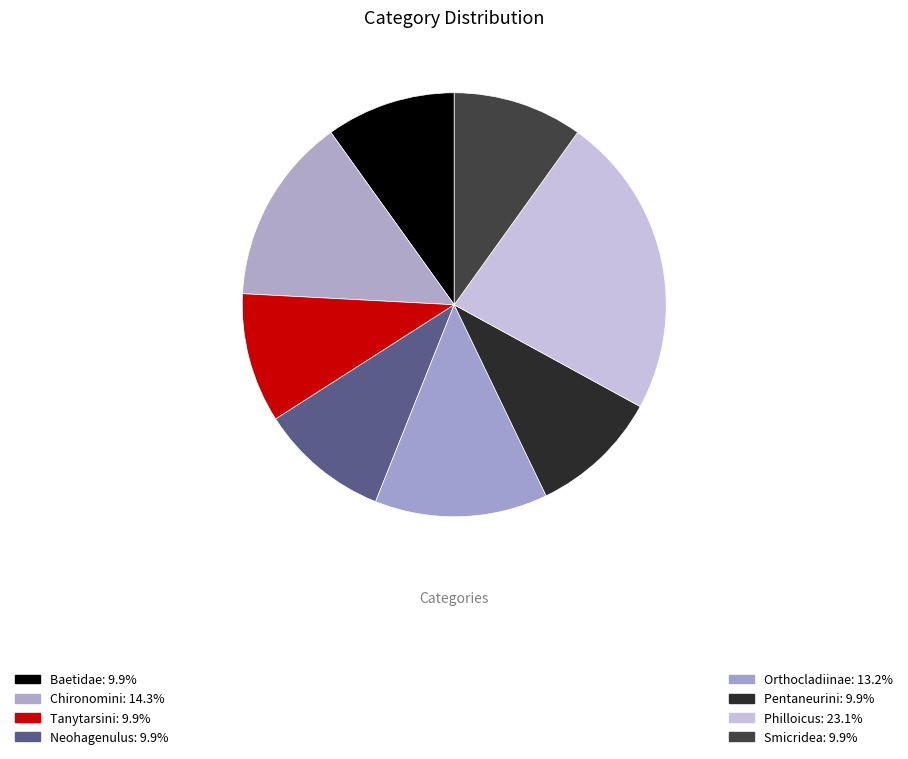

Count the number of slices in the pie.

8